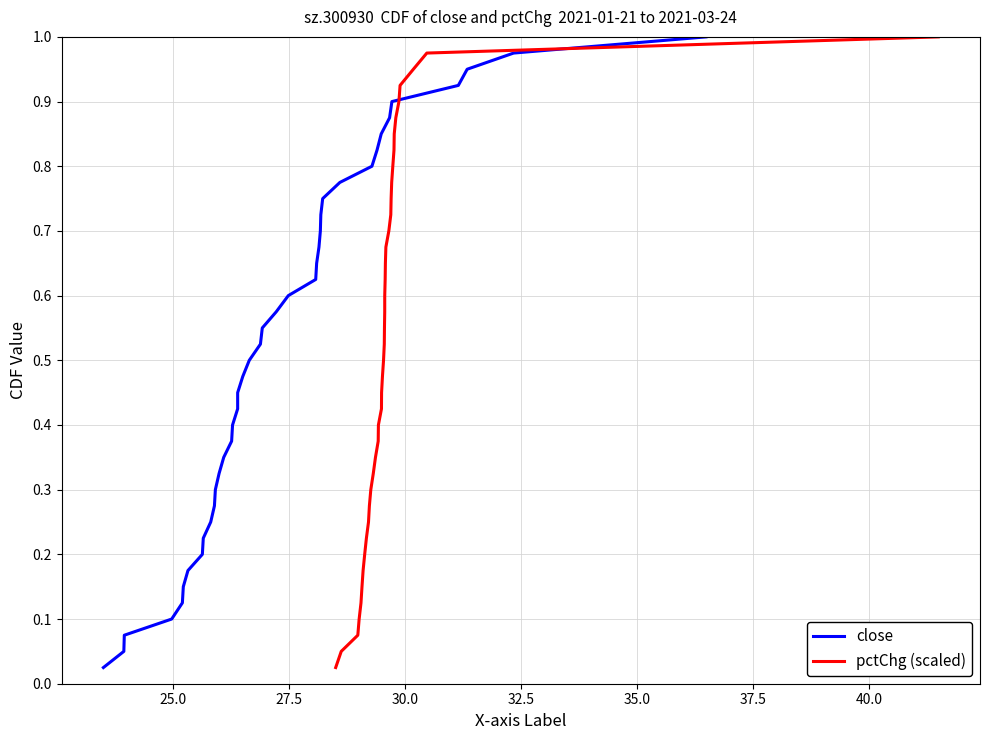

Is it true that pctChg (scaled) equals 1.0 at 22?

False